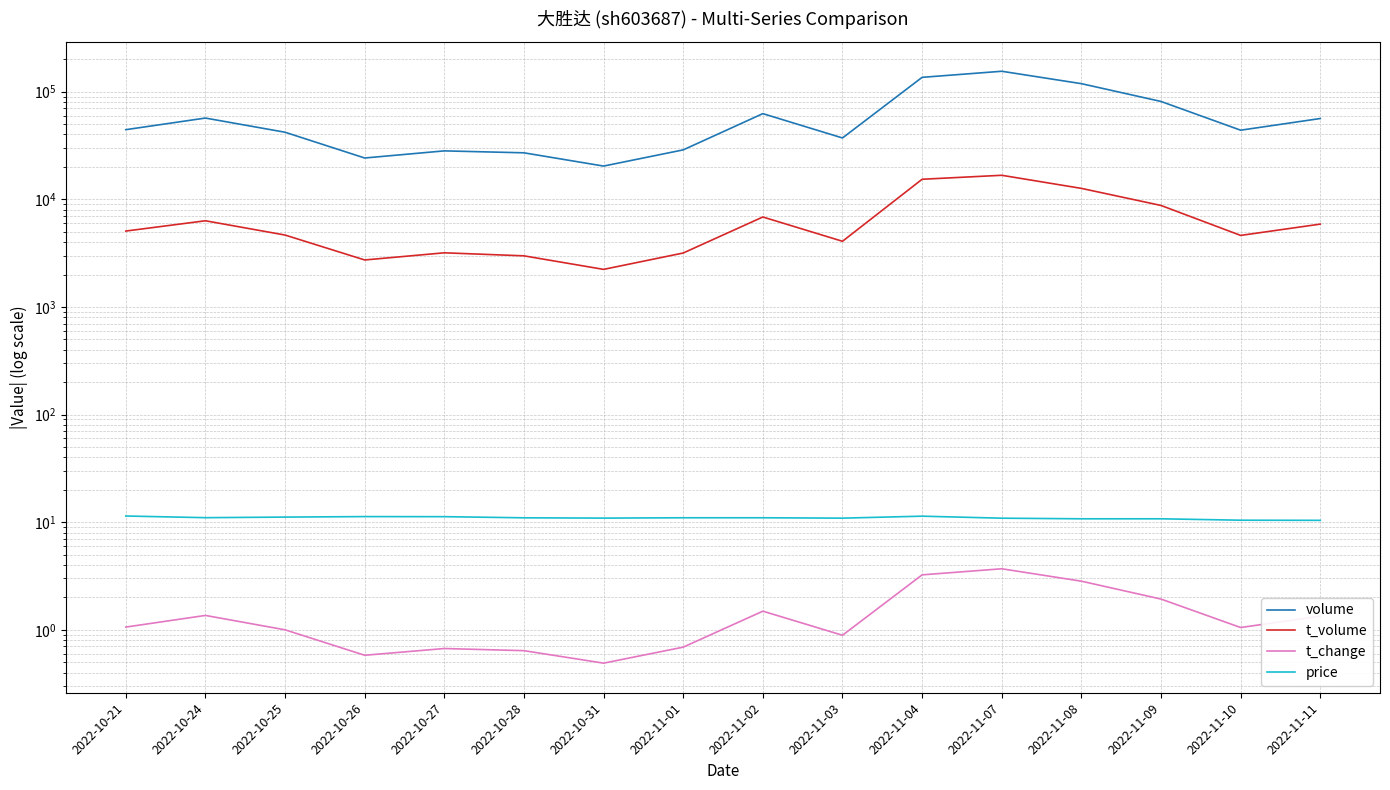

What is the maximum value for volume?

154685.0